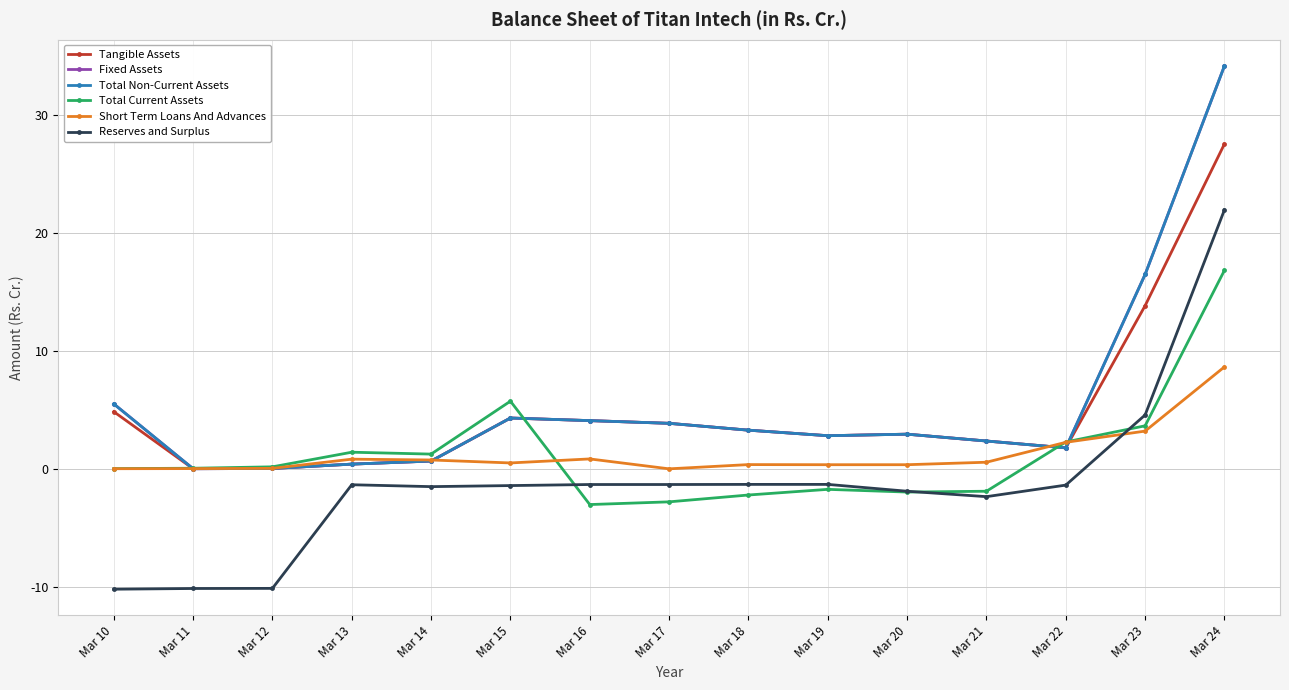

True or false: Tangible Assets has more than 0 interior local peaks.

True